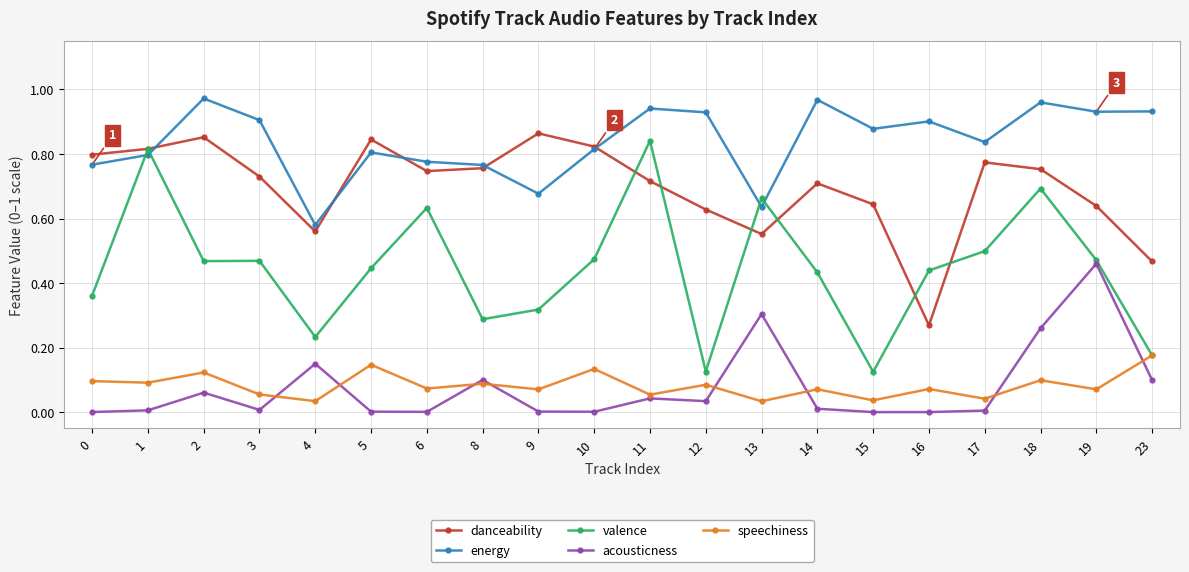

True or false: valence has more than 1 interior local peaks.

True